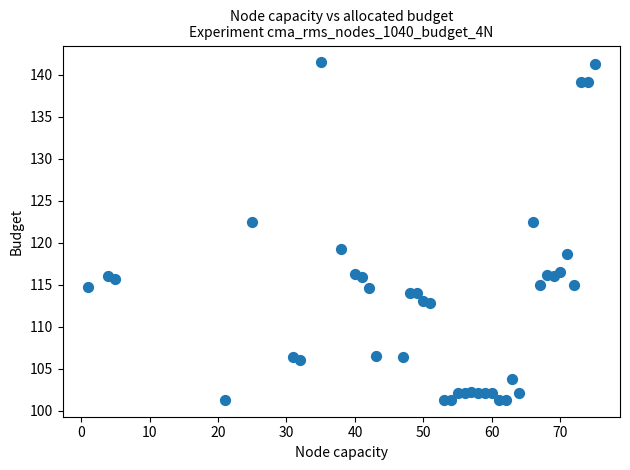

What is the range of X values (max minus min)?

74.0